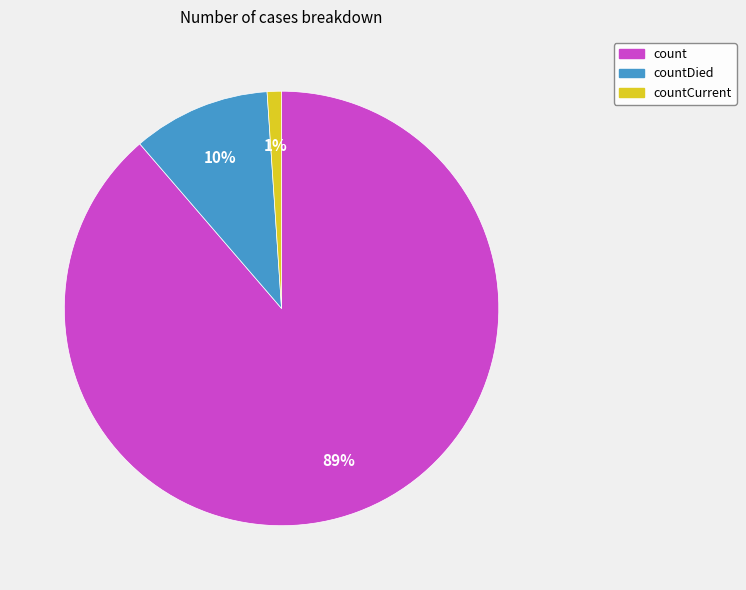

How many slices are in this pie chart?

3